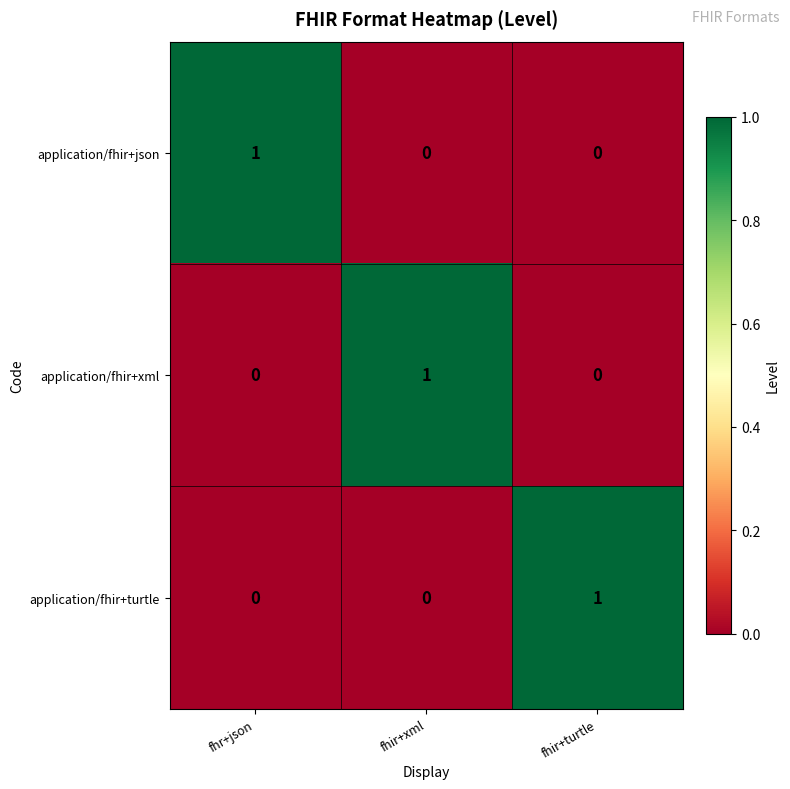

Is the value of application/fhir+turtle at fhir+turtle greater than the value of application/fhir+xml at fhir+turtle?

Yes